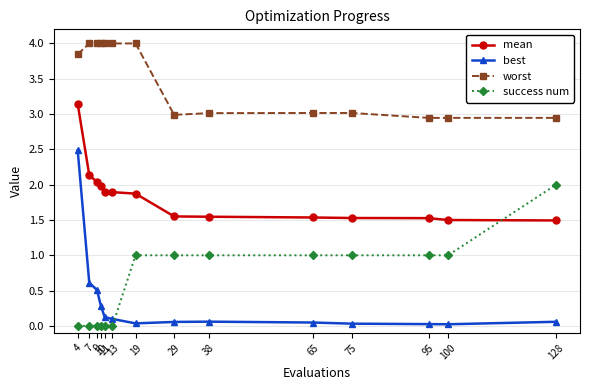

The mean series shows 0.9 at 38. True or false?

False